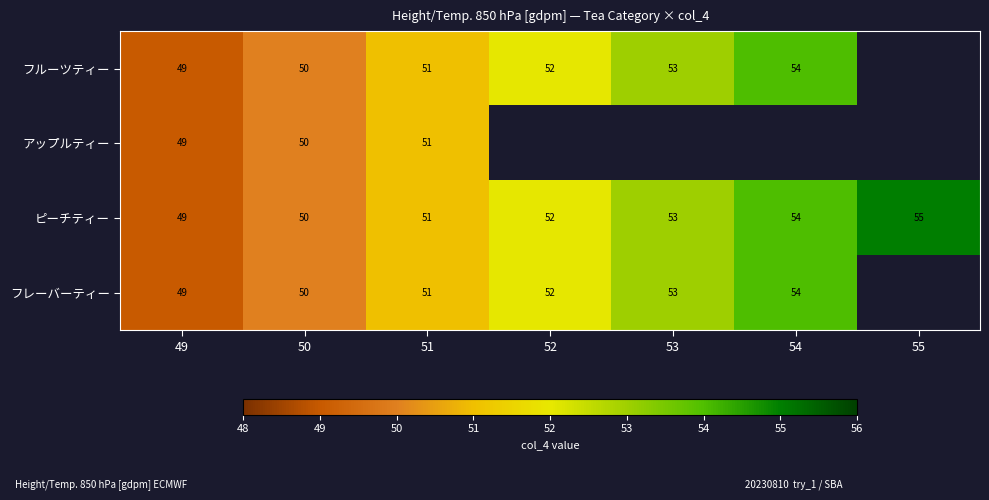

Is the value of フルーツティー at 49 greater than the value of ピーチティー at 53?

No